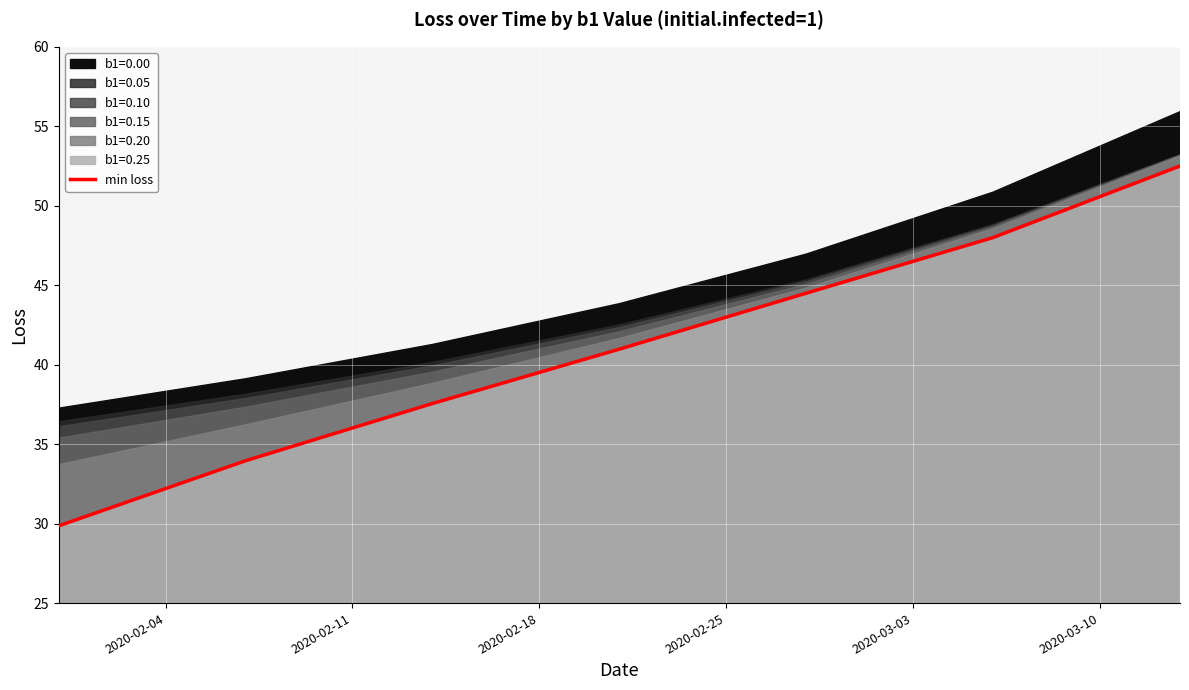

Between 2020-03-03 and 2020-02-04, which is larger?

2020-03-03